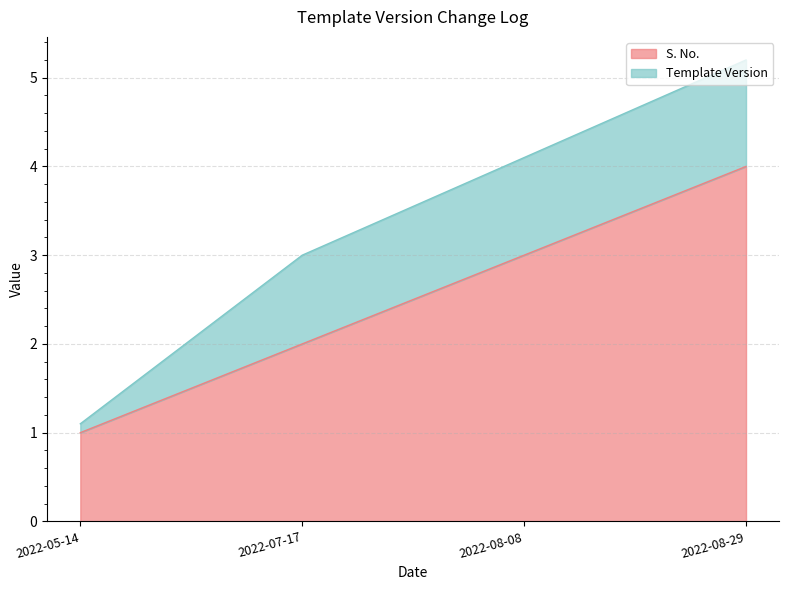

What is the difference between the values at 2022-08-29 and 2022-07-17?

2